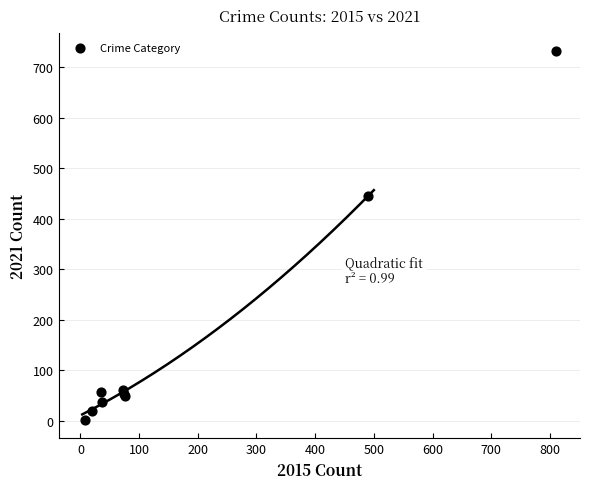

What Y value in the scatter plot is closest to 367?

445